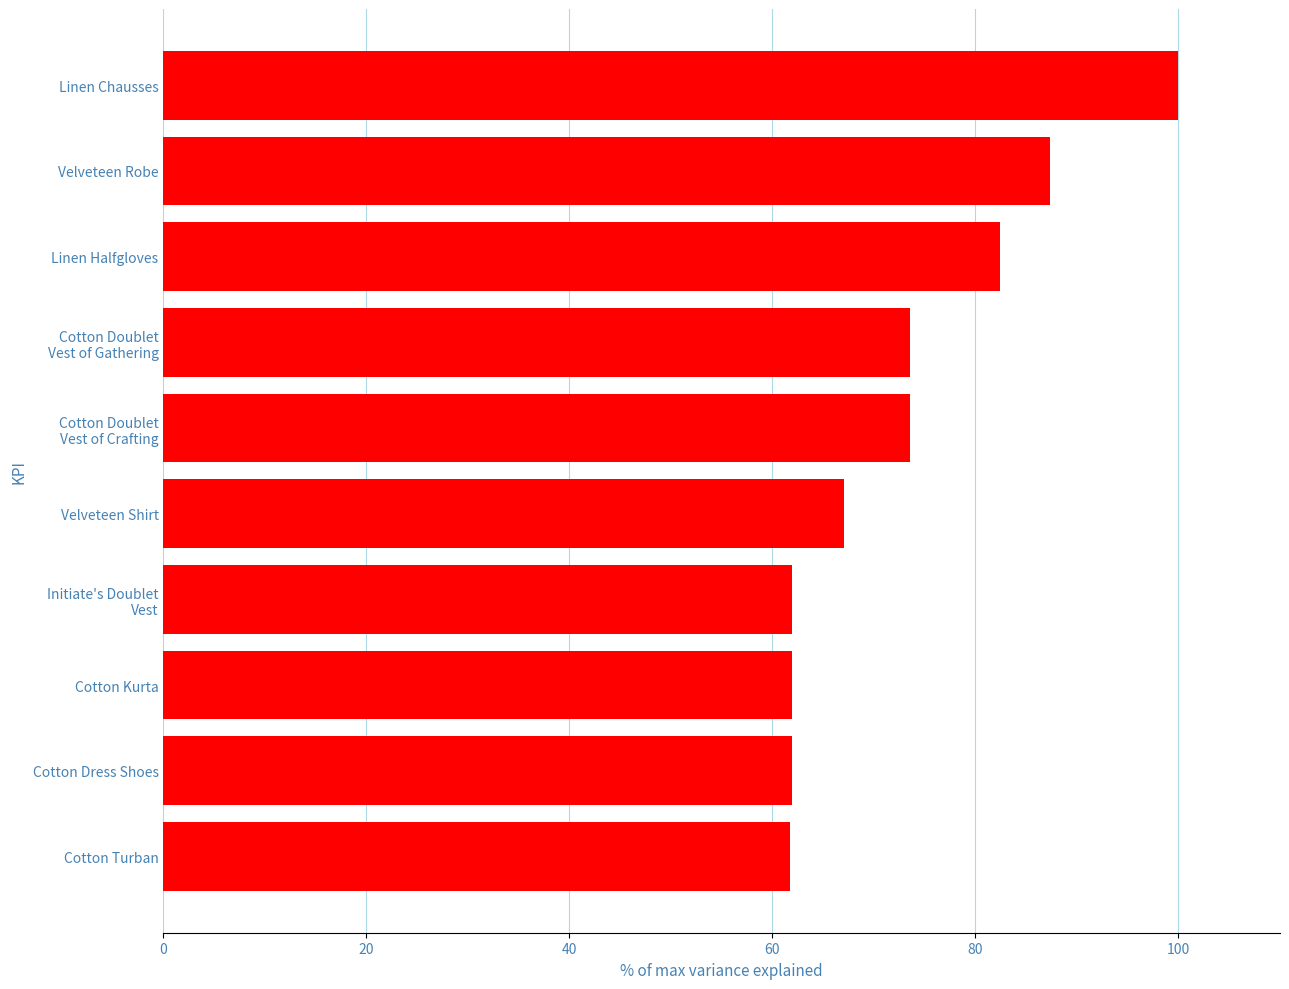

Where is the data nearest to the value 80?

Linen Halfgloves